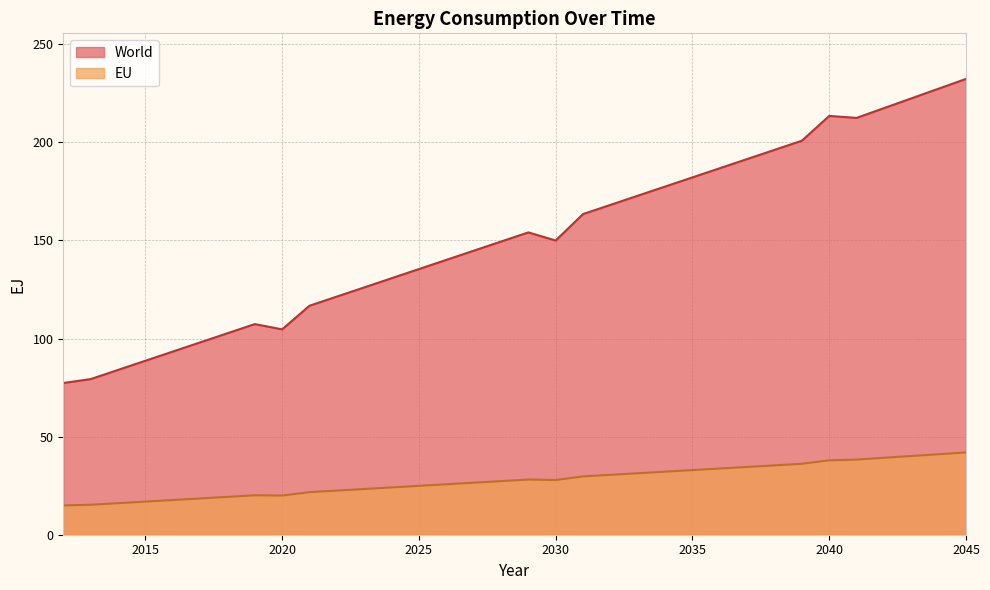

In EU, how many points are higher than both neighbors (excluding endpoints)?

2